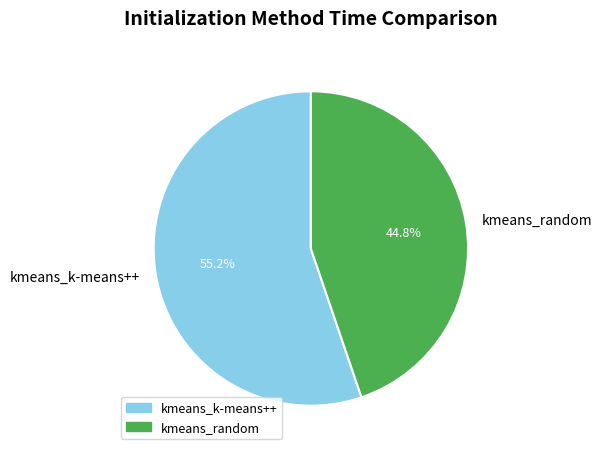

Which category has the biggest portion of the pie?

kmeans_k-means++